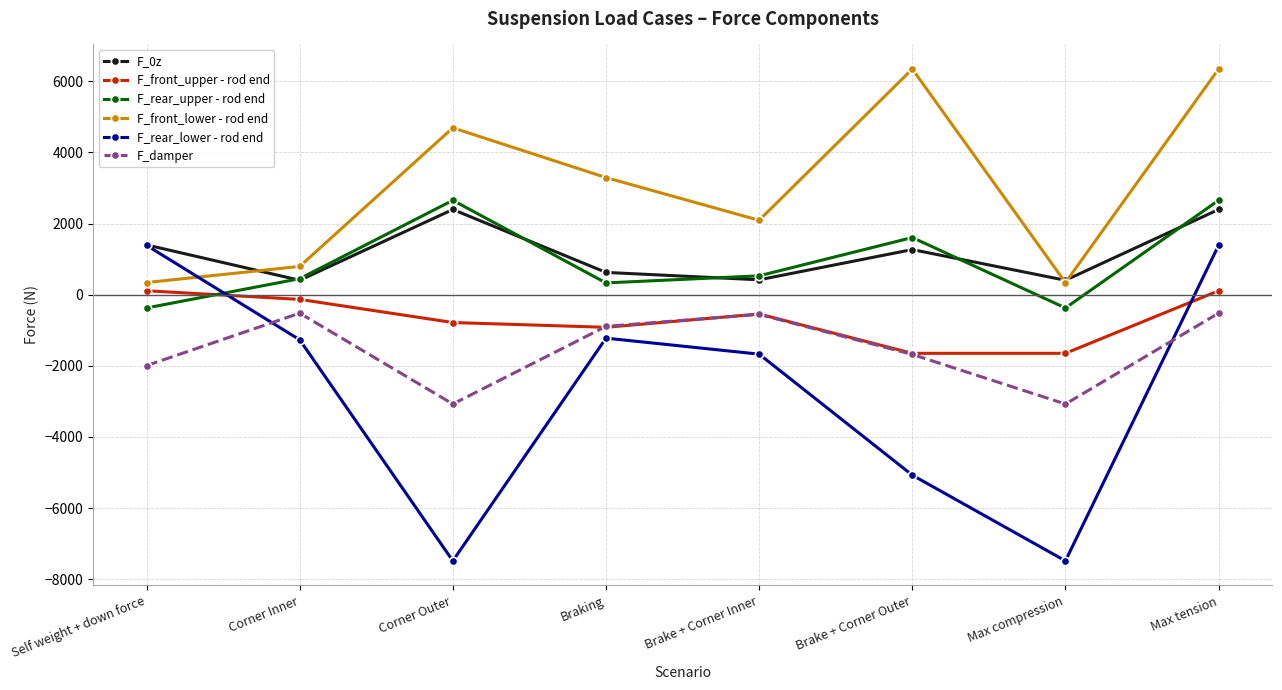

Which series has the largest range (max minus min)?

F_rear_lower - rod end